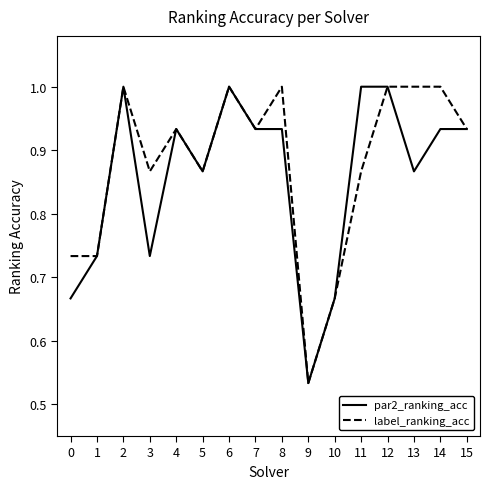

What is the total value across all series at 2?

2.0